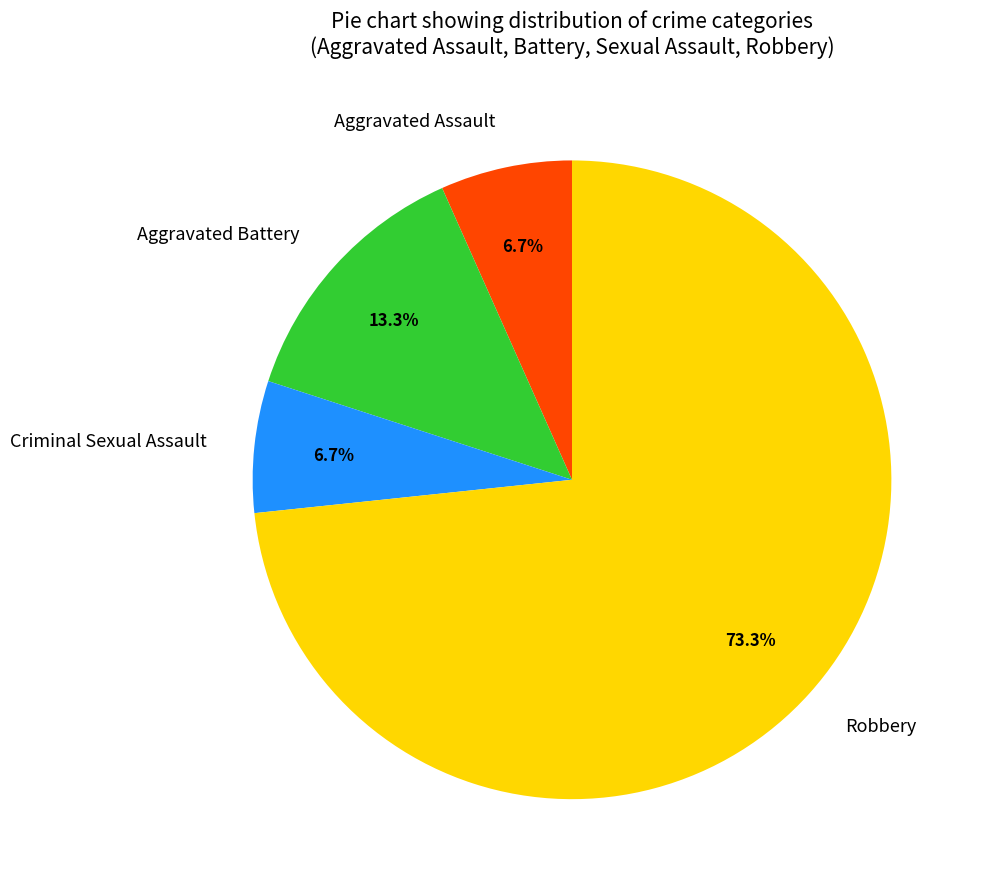

Approximately how many times larger is the value at Aggravated Assault compared to Aggravated Battery?

0.5